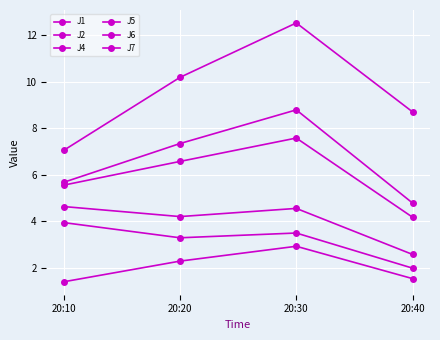

How many lines are shown in the chart?

6